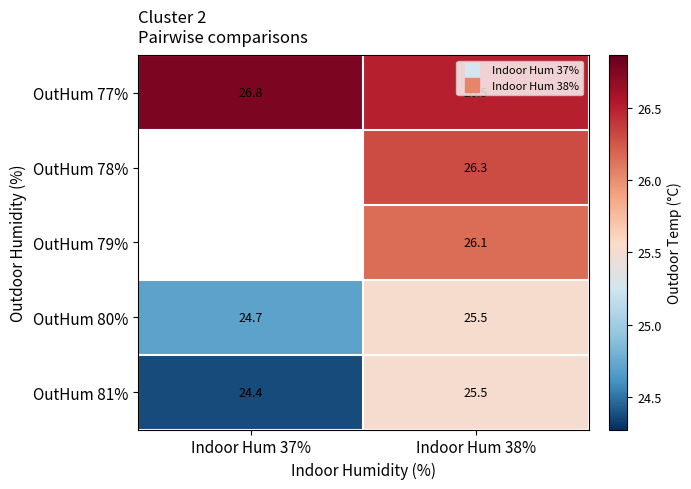

What is the spread (max minus min) of values at Indoor Hum 38%?

1.0